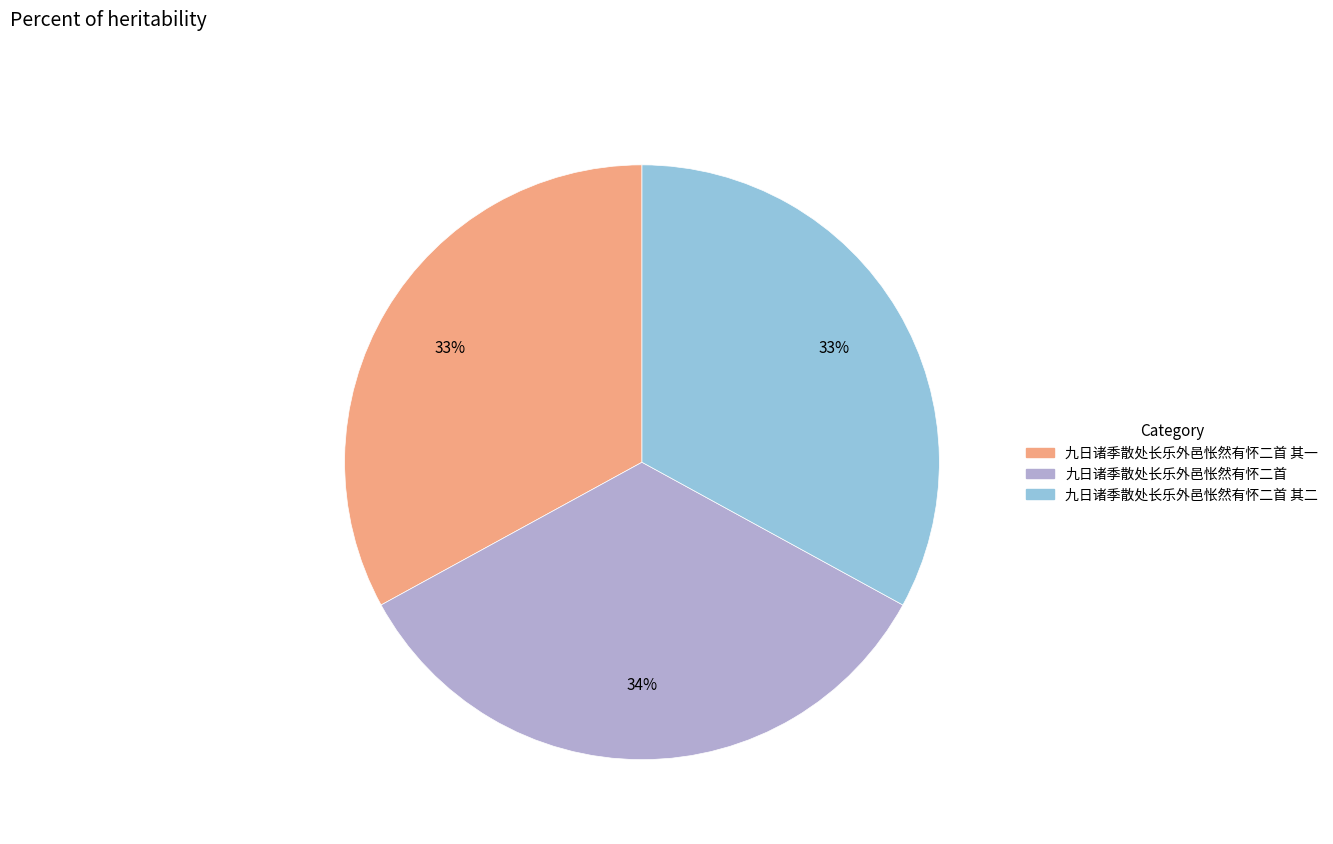

Is there a majority slice in this chart?

No